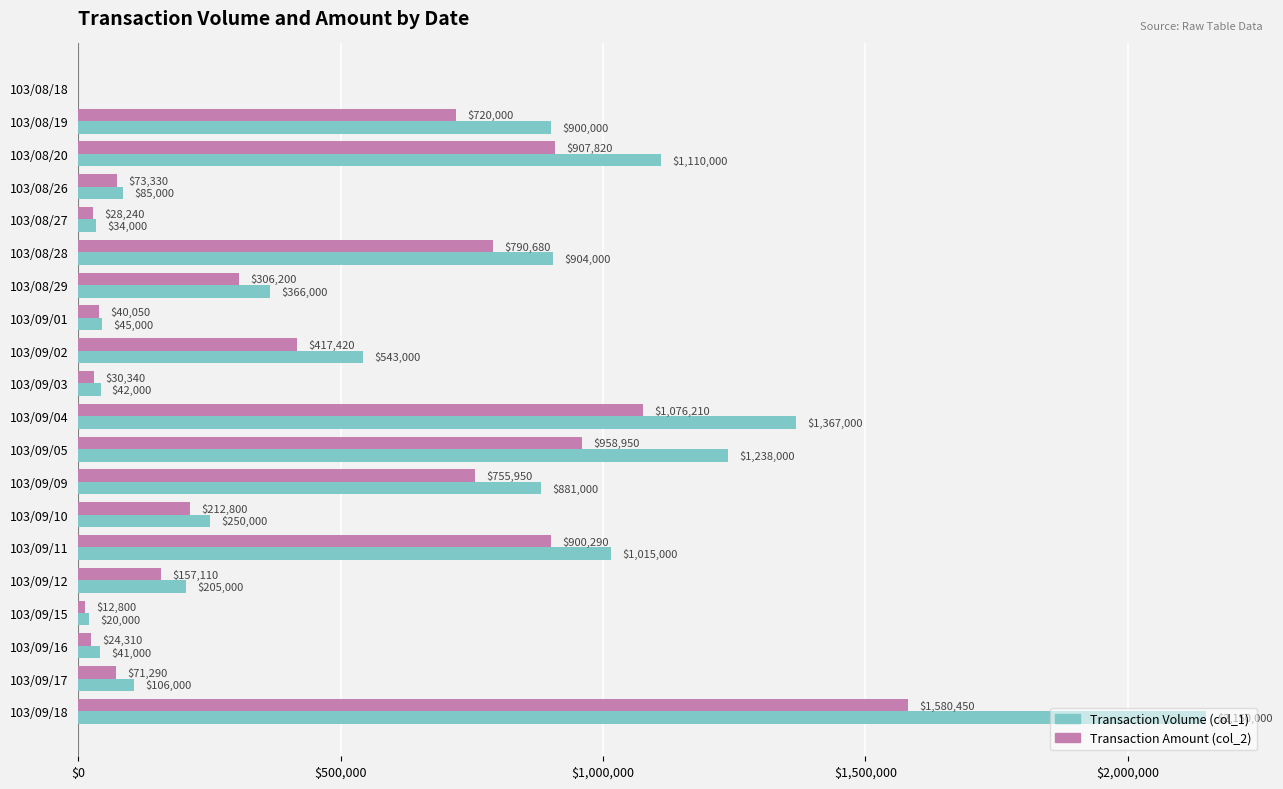

What is the approximate value of Transaction Volume (col_1) at 103/08/26, to the nearest 50?

85000